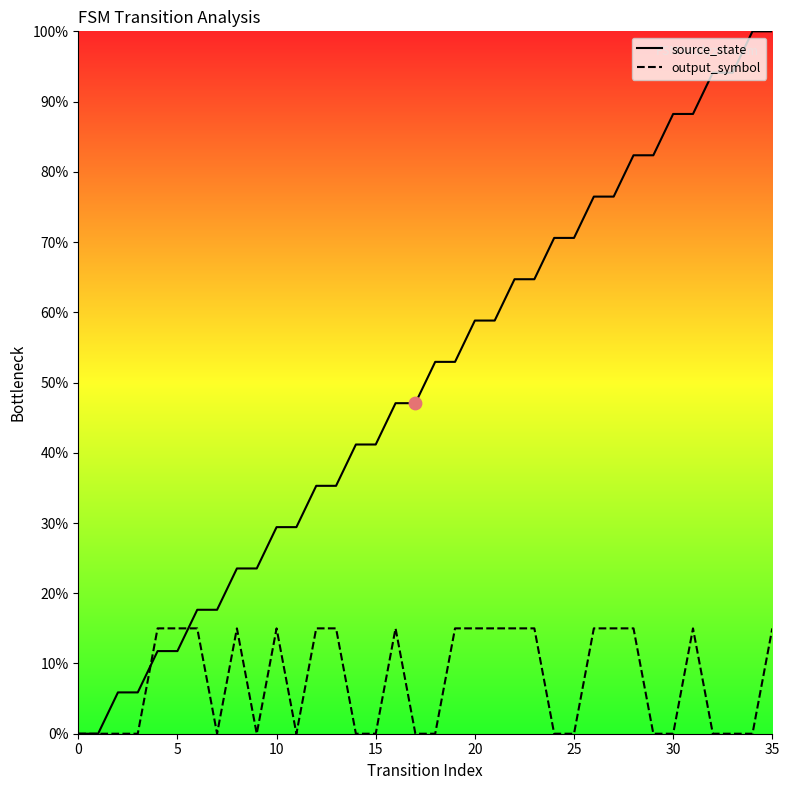

Is the value of source_state at 15 greater than the value of output_symbol at 25?

Yes